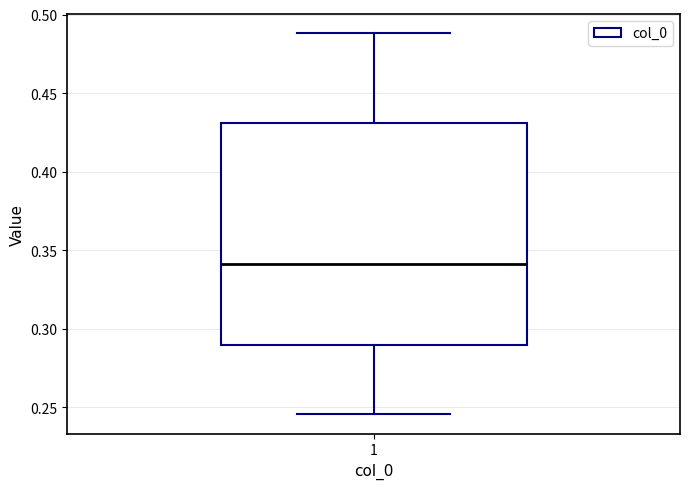

Read this box plot against the y-axis: the position of the median line, the range covered by the box, and the ends of both whiskers. The values are not printed on the chart, so give them approximately, as read against the axis.

median 0.340, box 0.290 to 0.430, whiskers 0.245 to 0.490